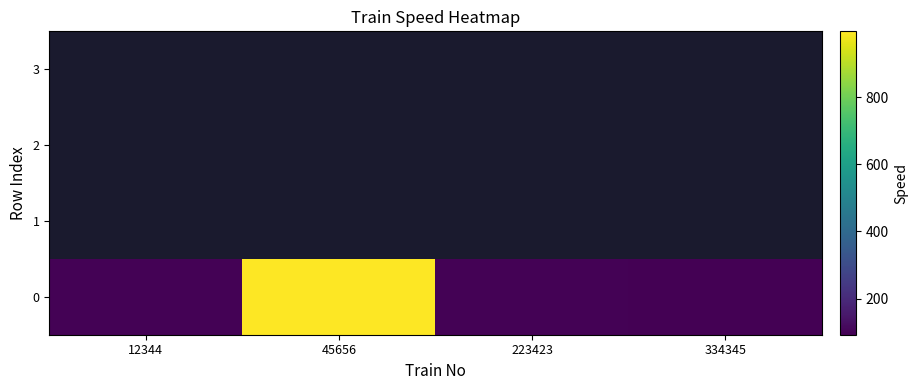

Which category has the highest value in the 1 series?

12344